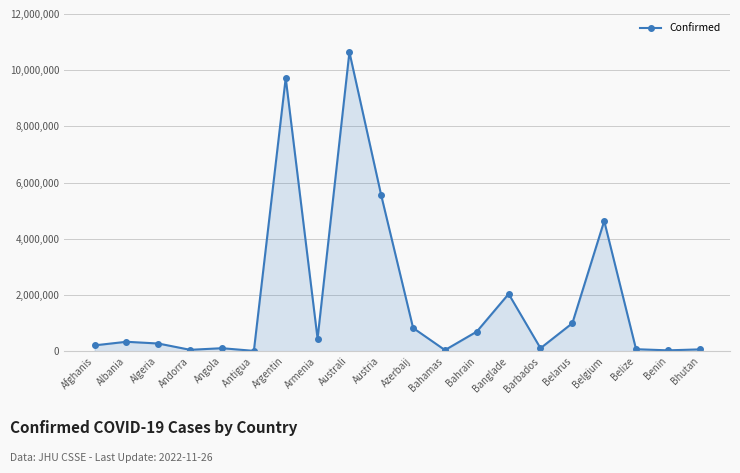

What is the label of the 12th point from the right?

Australi